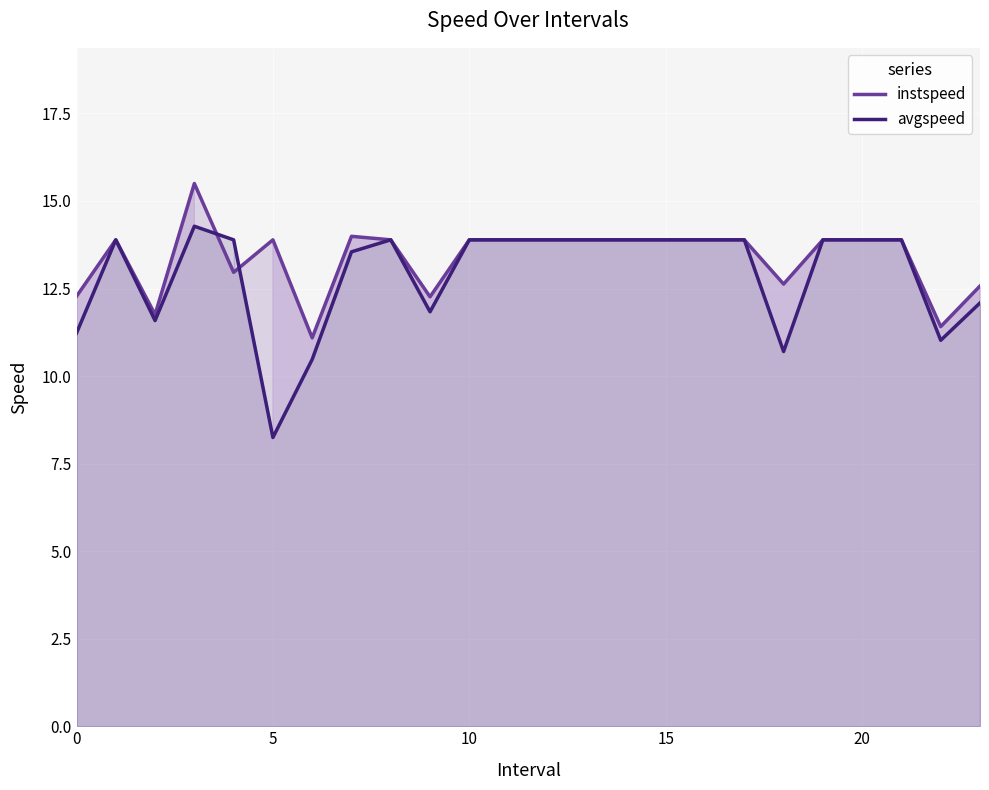

What is the highest value of the avgspeed series?

14.3